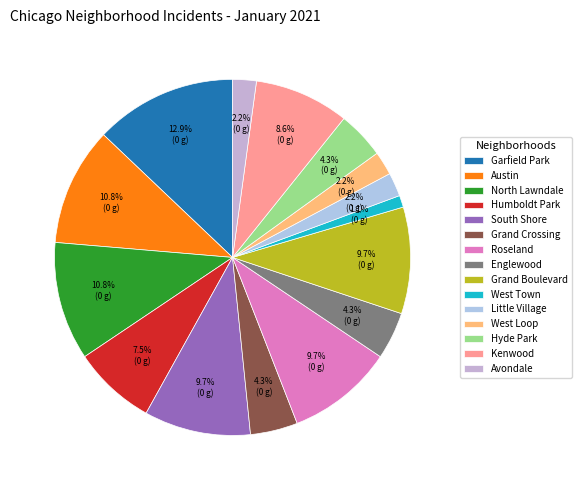

Does Roseland represent more than half of the total?

No